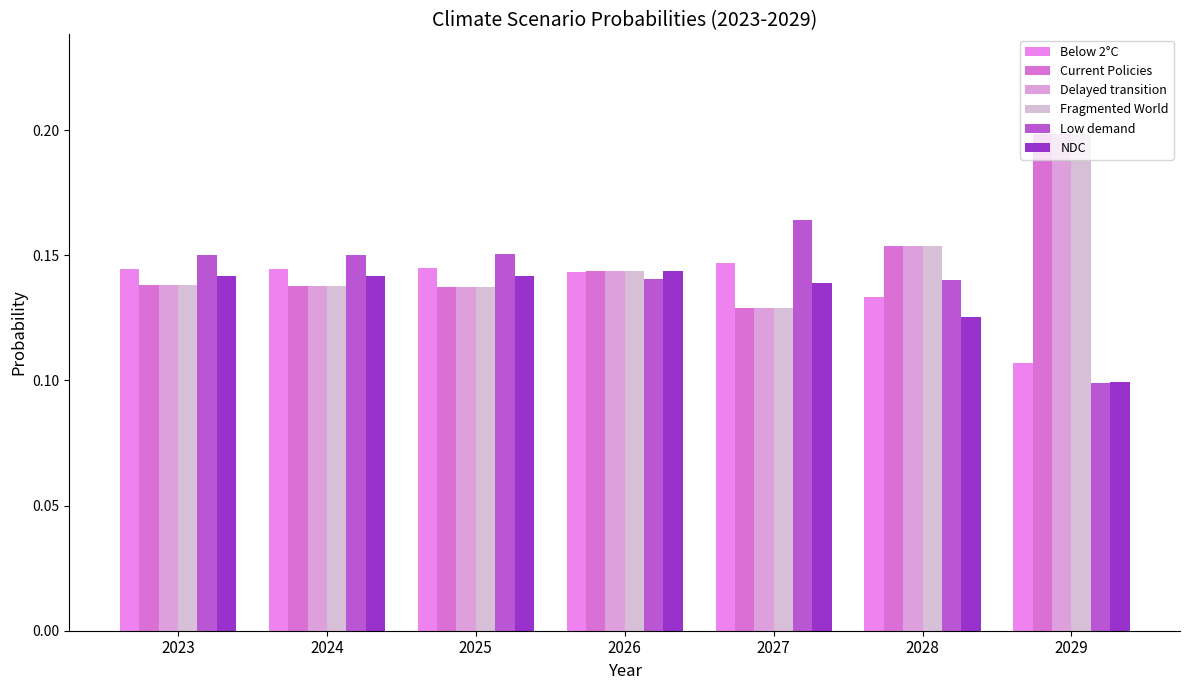

Are the bars horizontal?

No